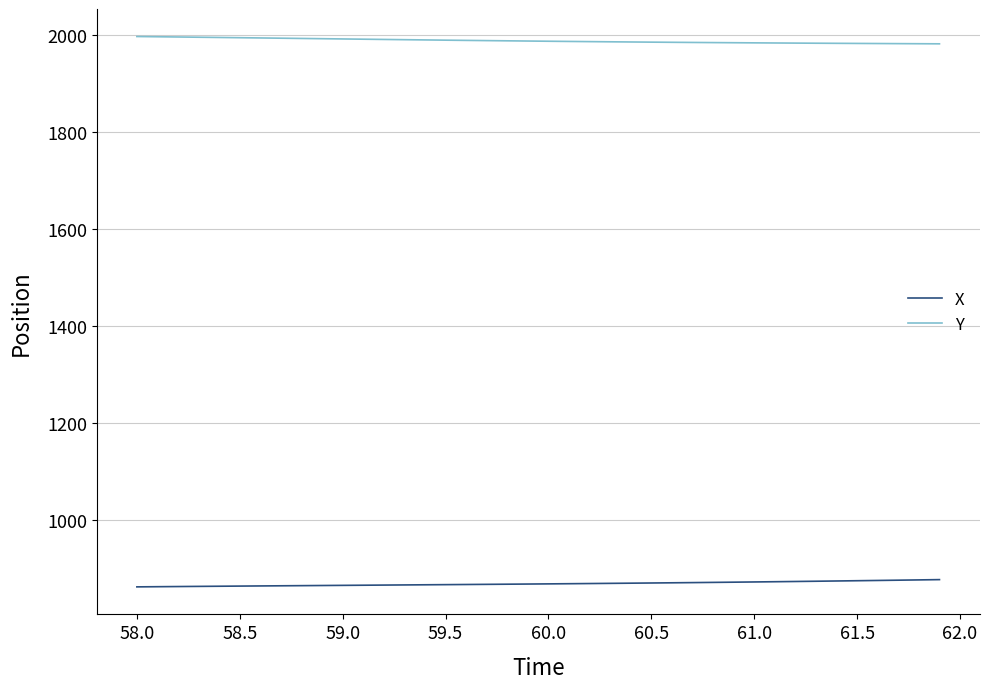

What is the minimum value shown in the chart?

861.1